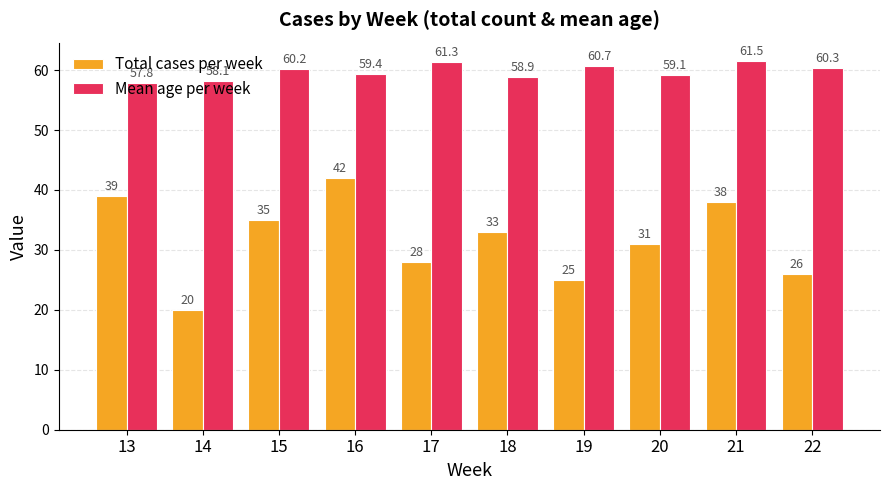

What are all the series names shown in the legend?

Total cases per week, Mean age per week